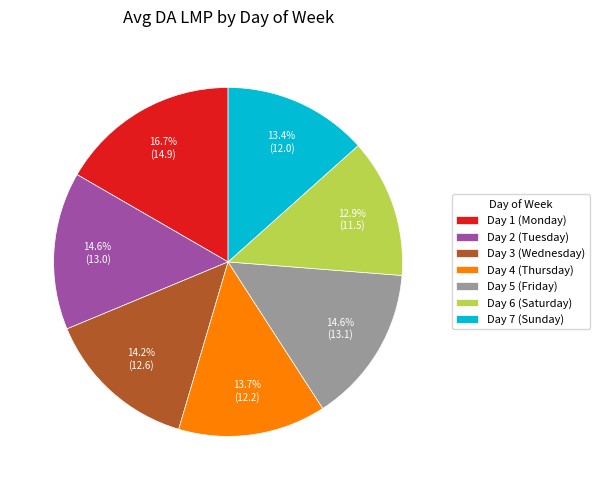

What is the smallest slice in the pie chart?

Day 6 (Saturday)